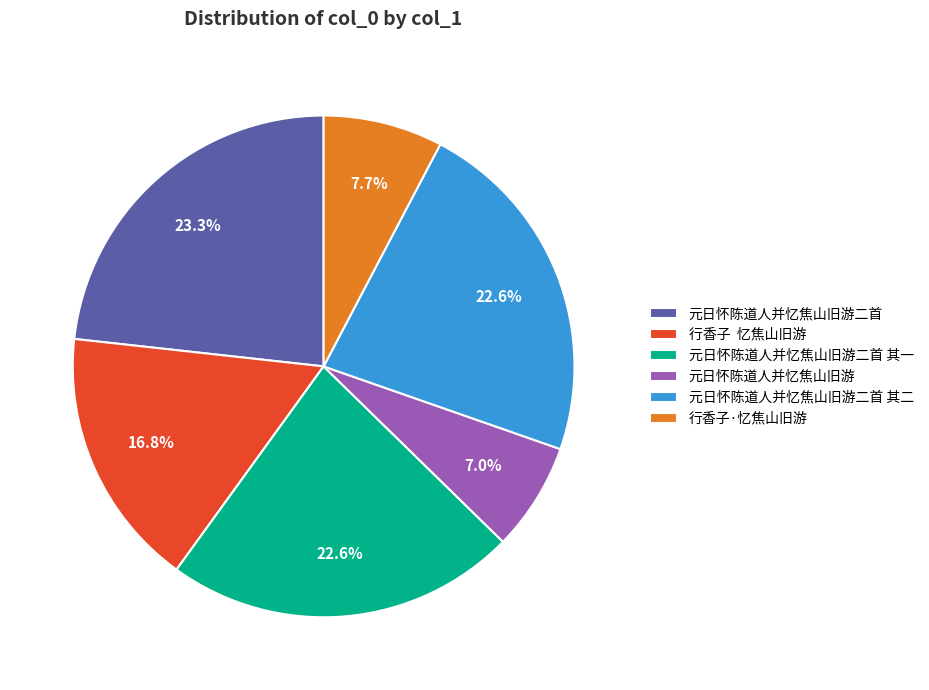

What is the total percentage of 元日怀陈道人并忆焦山旧游二首 and 元日怀陈道人并忆焦山旧游二首 其一?

45.9%